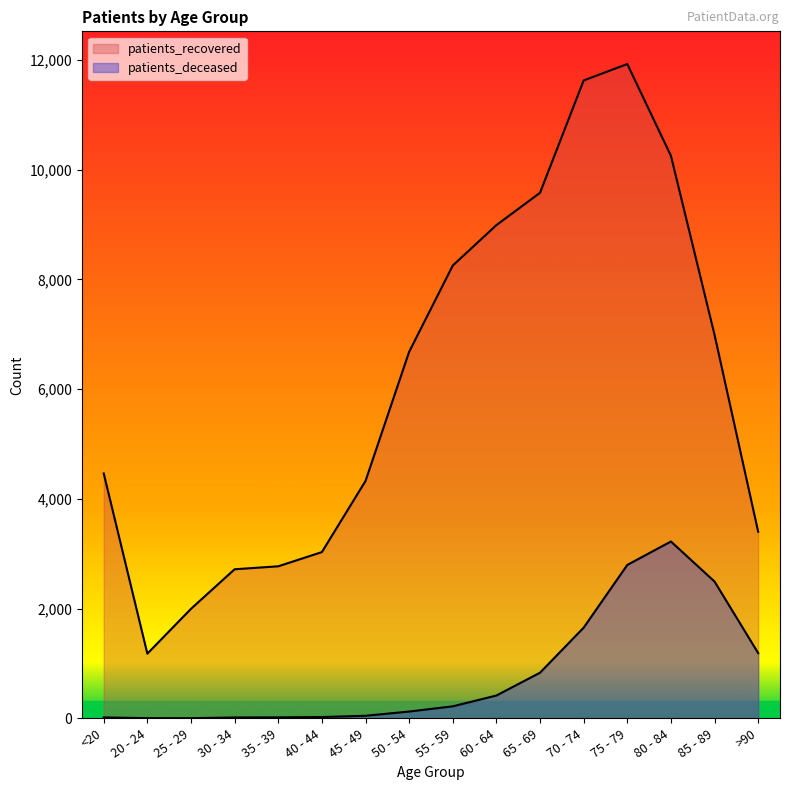

What is the total value across all series at 45 - 49?

4373